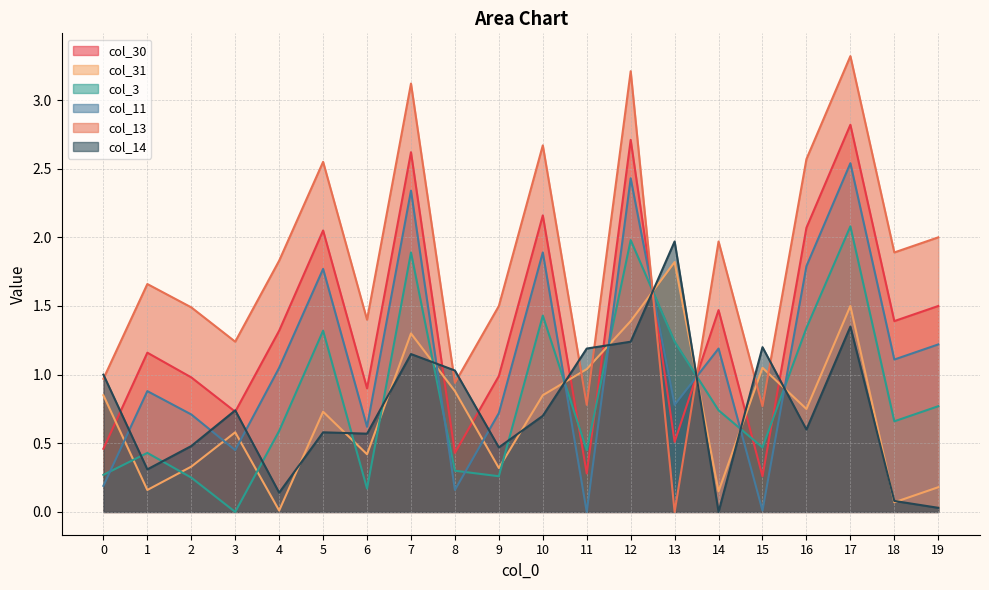

What is the average value of the col_3 series?

0.8